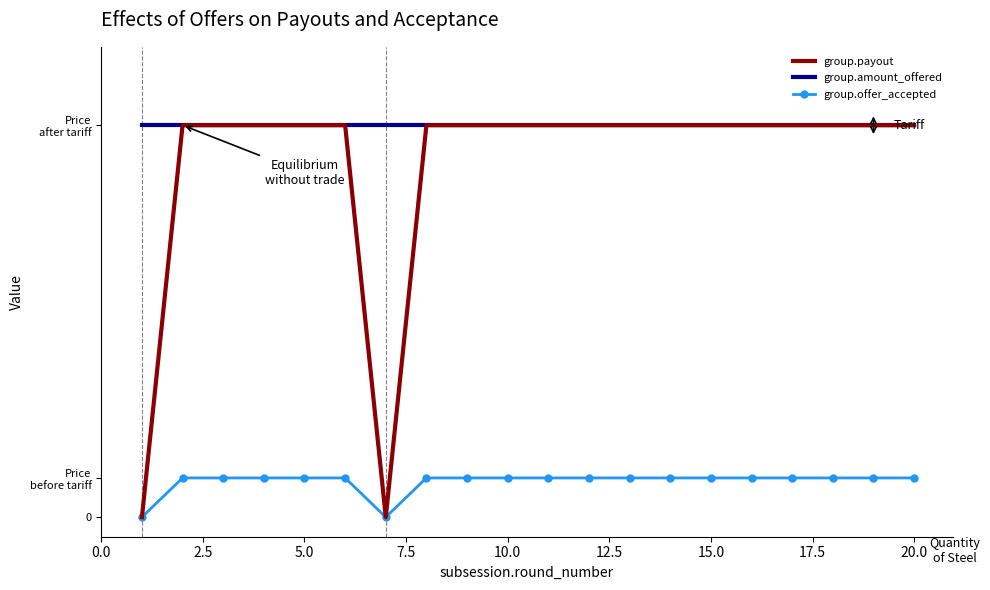

What are all the series names shown in the legend?

group.payout, group.amount_offered, group.offer_accepted